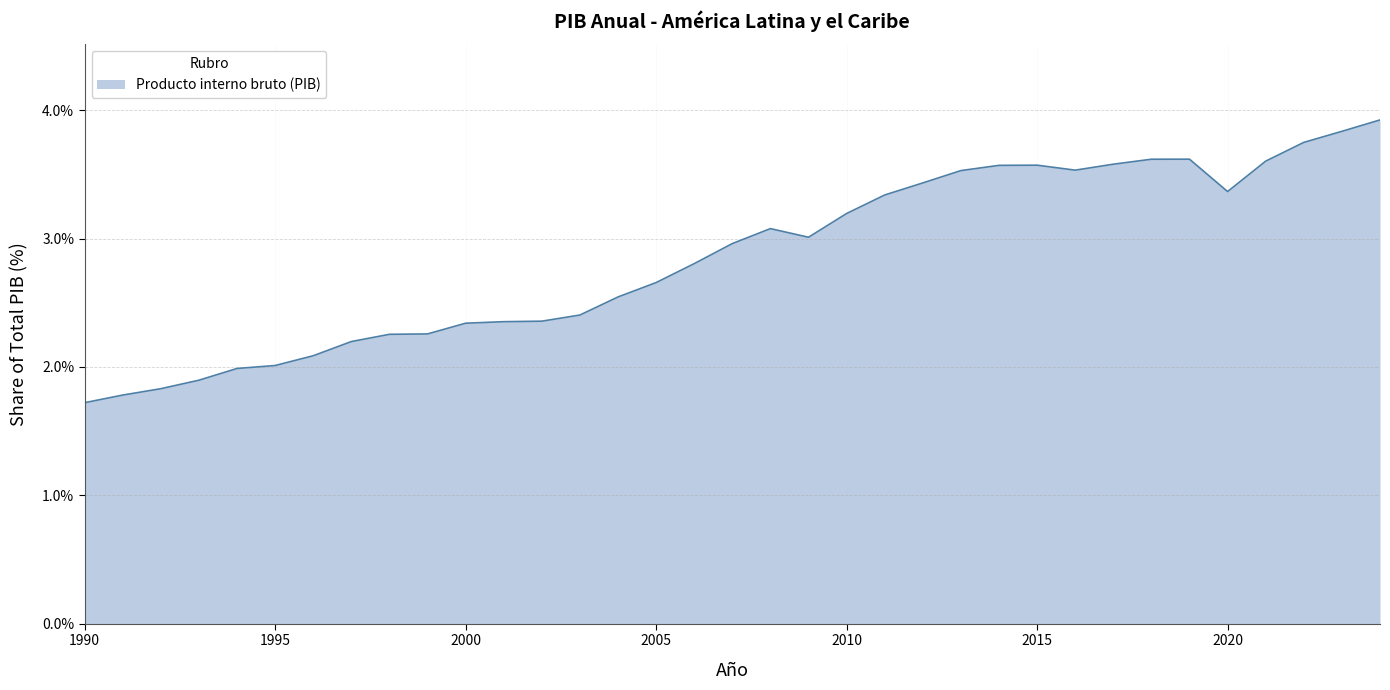

What is the average value?

2.9